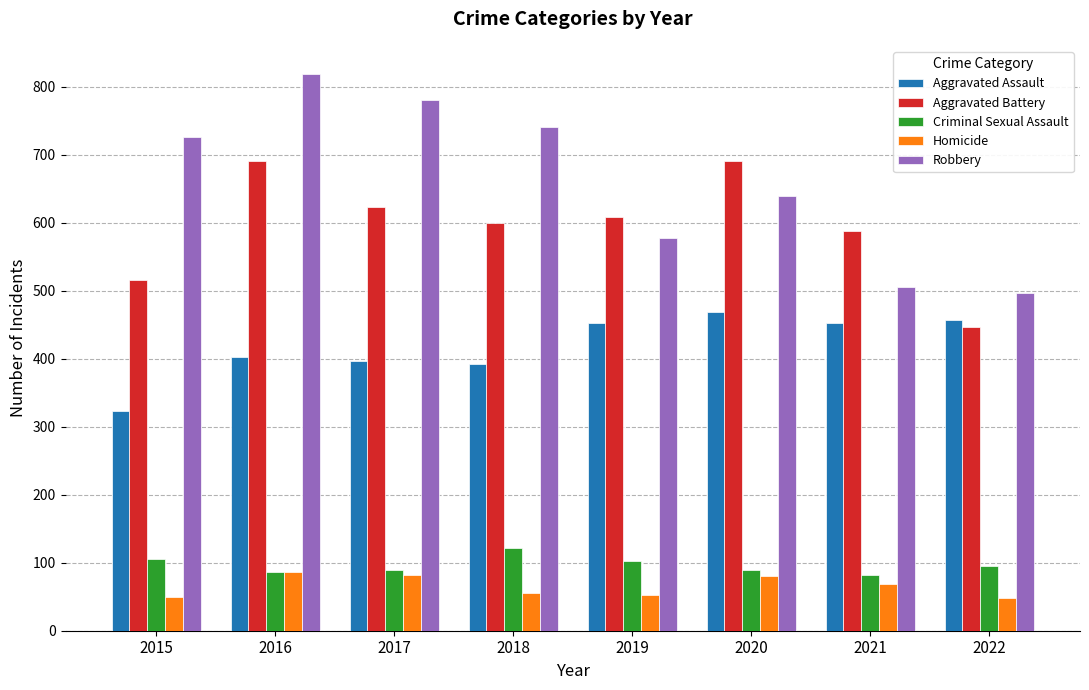

The Robbery series shows 1024 at 2018. True or false?

False